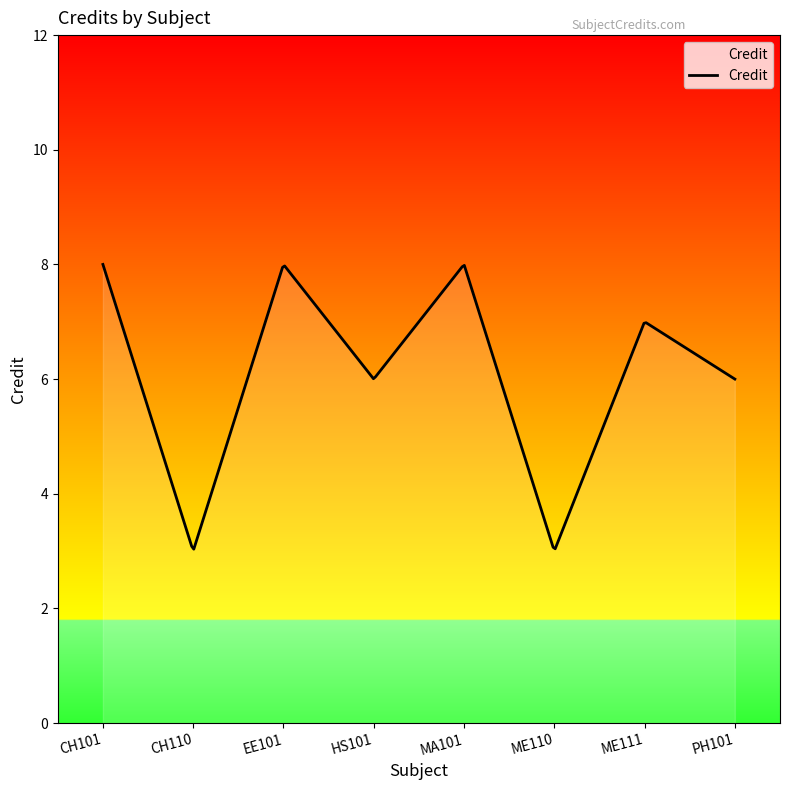

What is the maximum value shown in the chart?

8.0